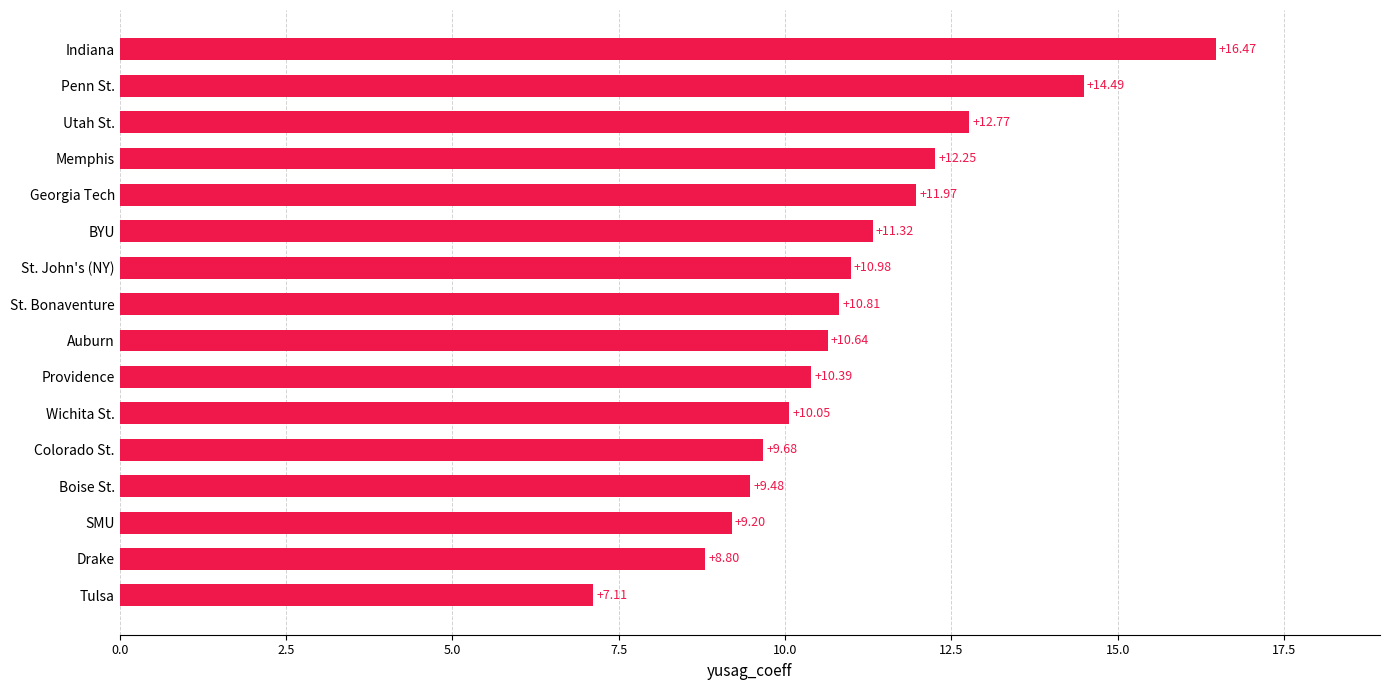

What is the change in value from St. Bonaventure to Georgia Tech?

+1.2